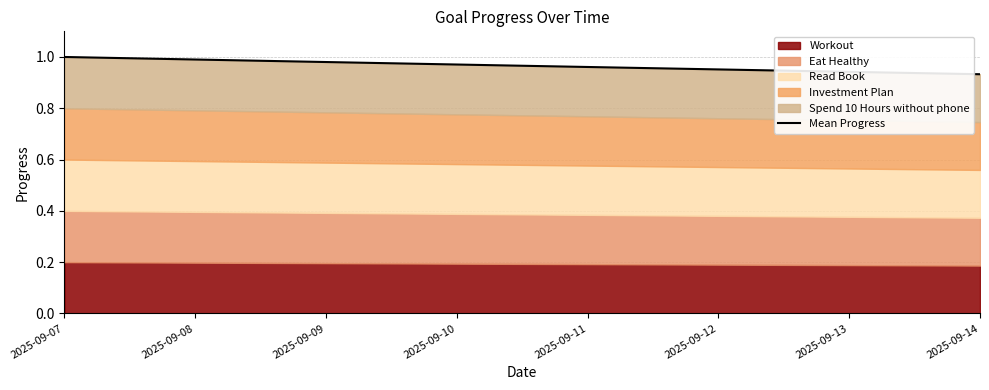

At which category does the chart reach its peak across all series?

2025-09-07